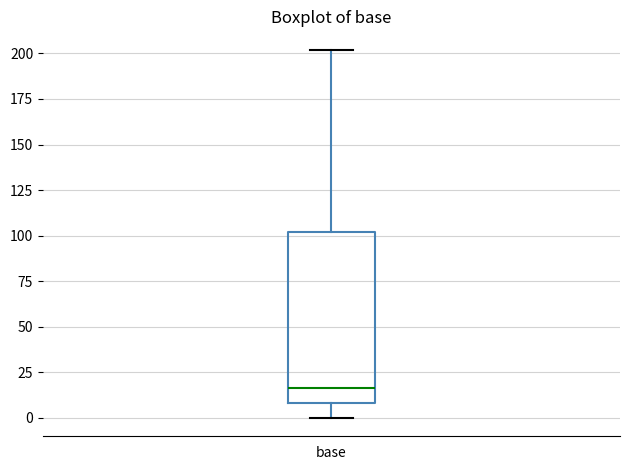

Where is the upper edge of the box for base on the y-axis? The values are not printed on the chart, so give them approximately, as read against the axis.

100